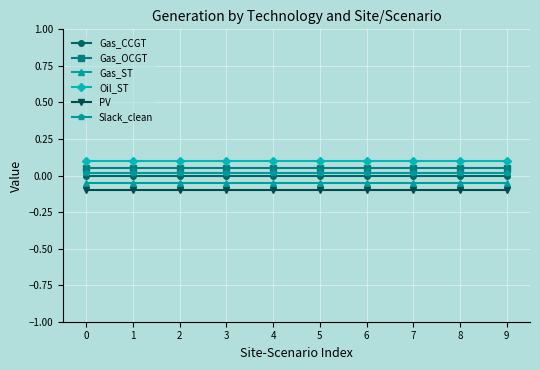

What is the sum of all Gas_ST values?

-0.5